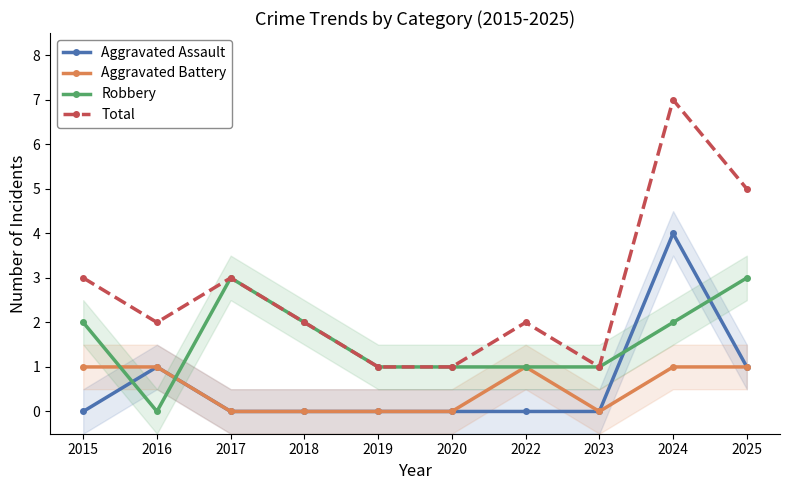

What is the lowest value of the Total series?

1